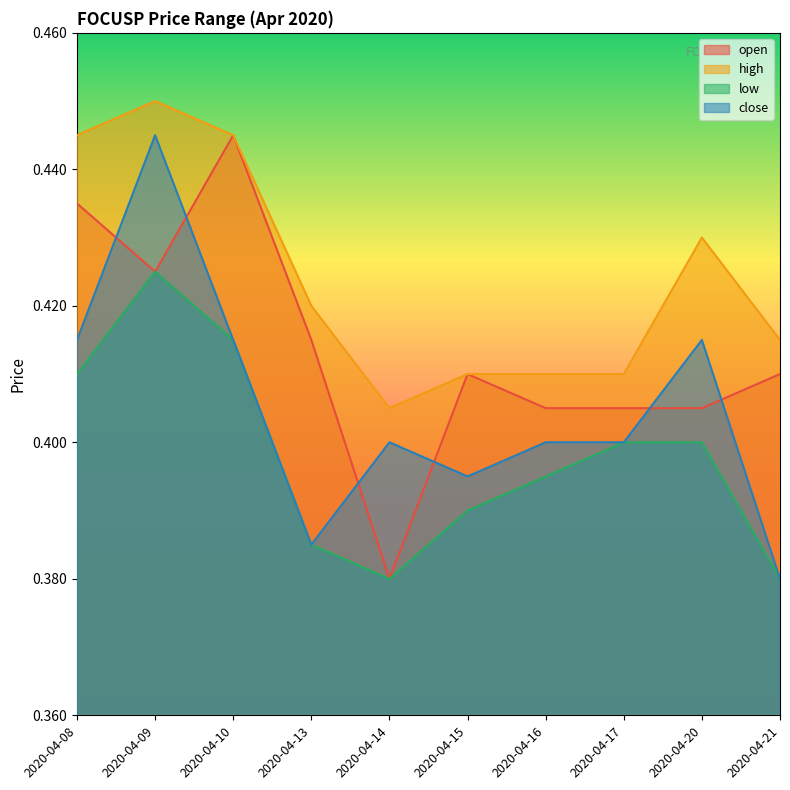

At which category is the sum across all series the highest?

2020-04-09